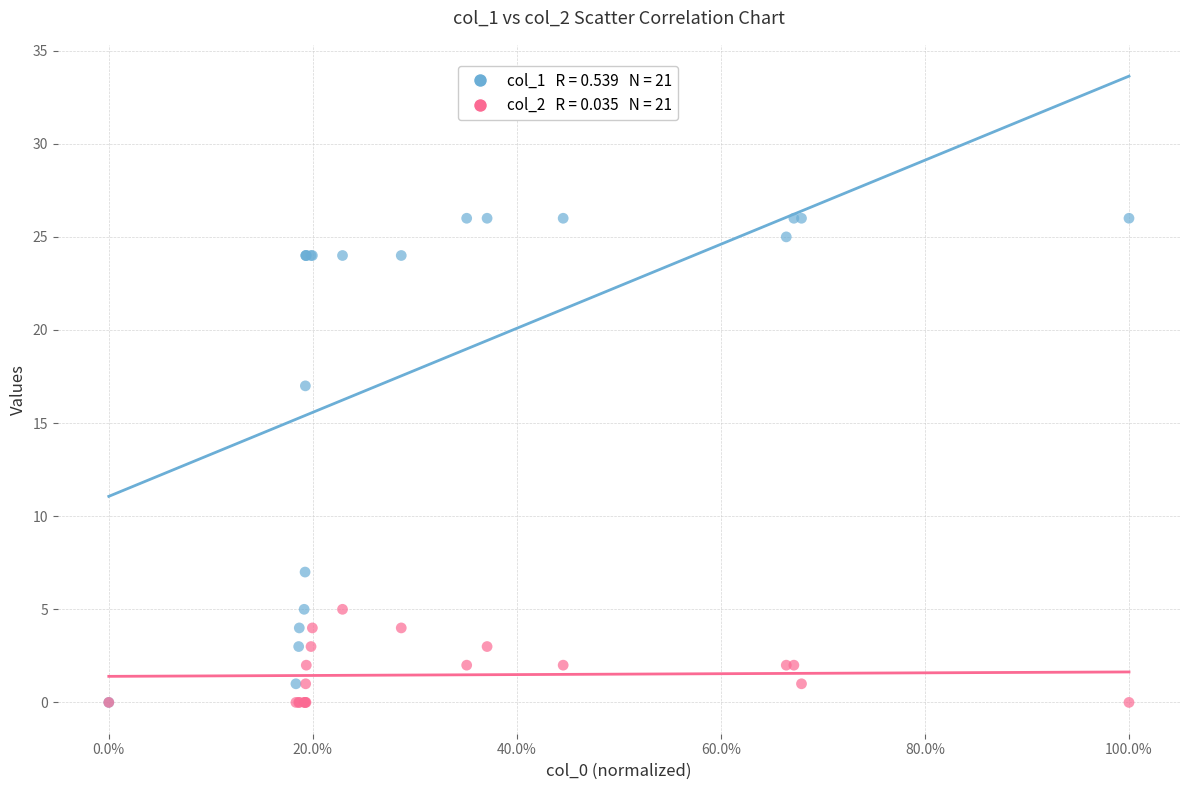

Across all series, what Y value is closest to 13?

17